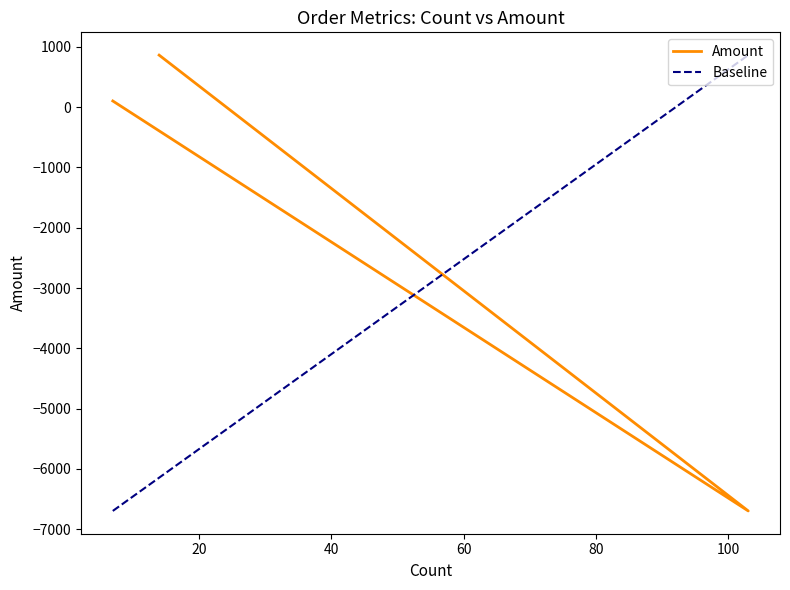

True or false: the data shows 139.9 at Undercharged.

False